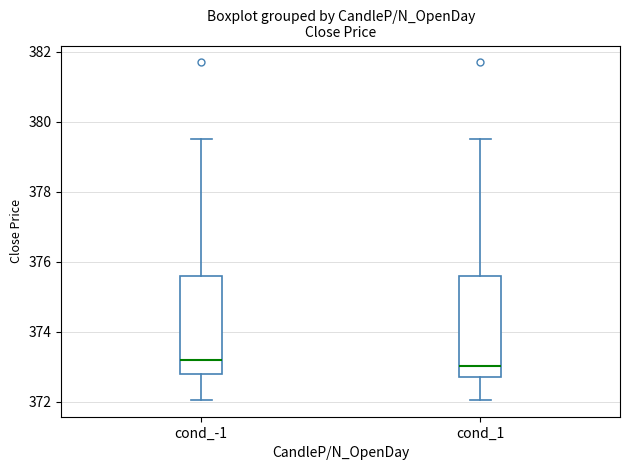

Reading left to right, read every box against the y-axis: the position of its median line, the range the box covers, and the ends of its whiskers. The values are not printed on the chart, so give them approximately, as read against the axis.

cond_-1: median 373.2, box 372.8 to 375.6, whiskers 372.0 to 379.6
cond_1: median 373.0, box 372.8 to 375.6, whiskers 372.0 to 379.6